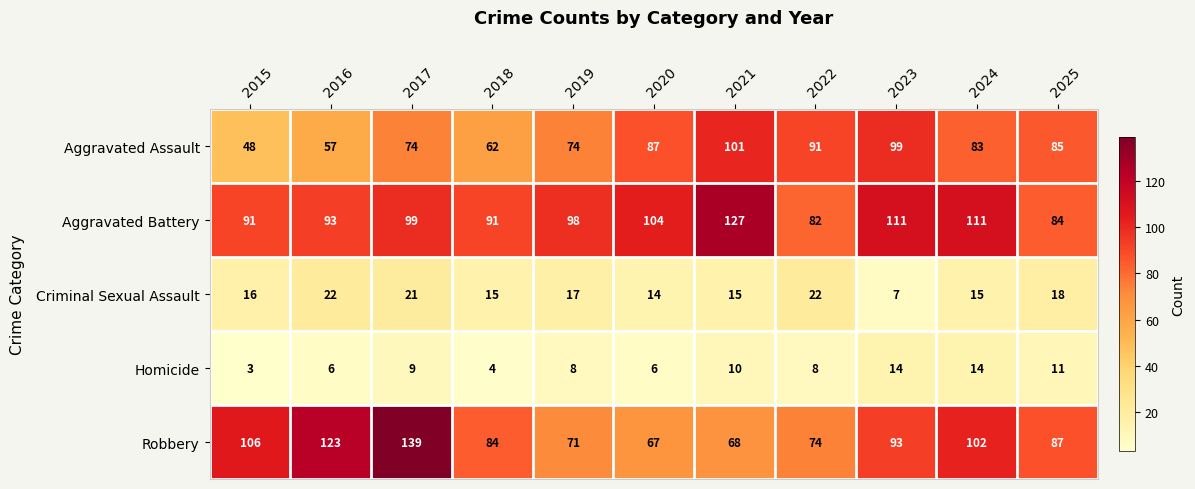

At which label is Robbery closest to 103?

2024